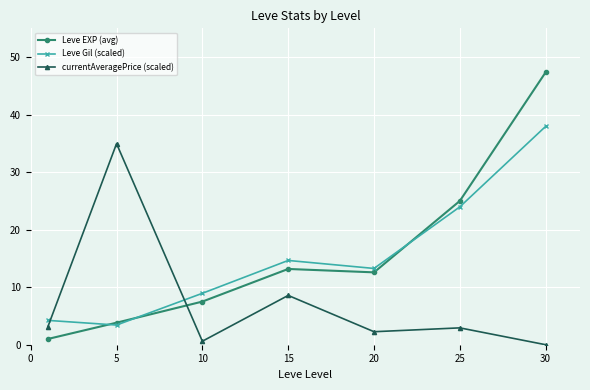

What is the highest value of the currentAveragePrice (scaled) series?

35.0